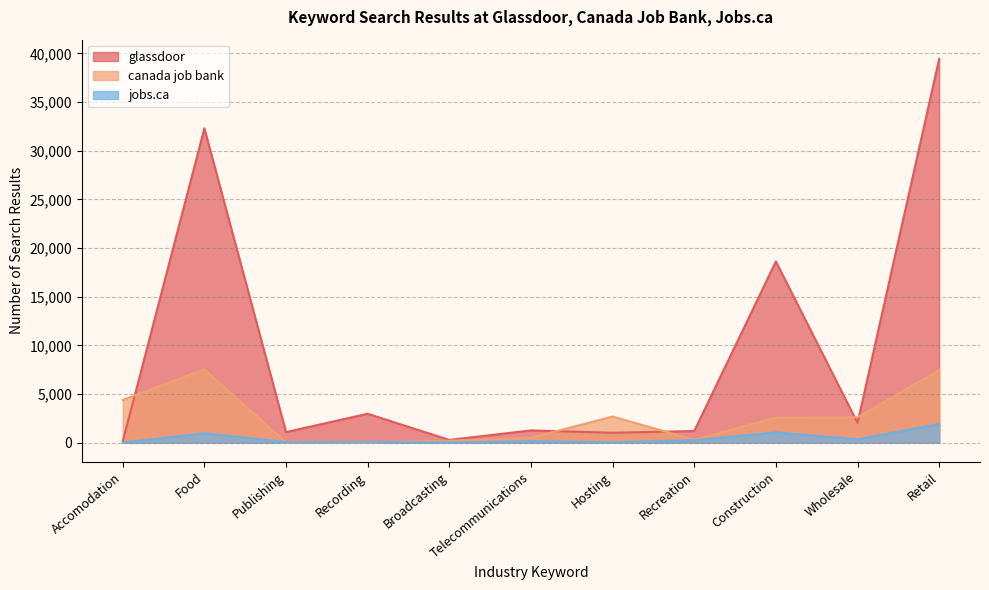

At which category does jobs.ca reach its first local peak?

Food